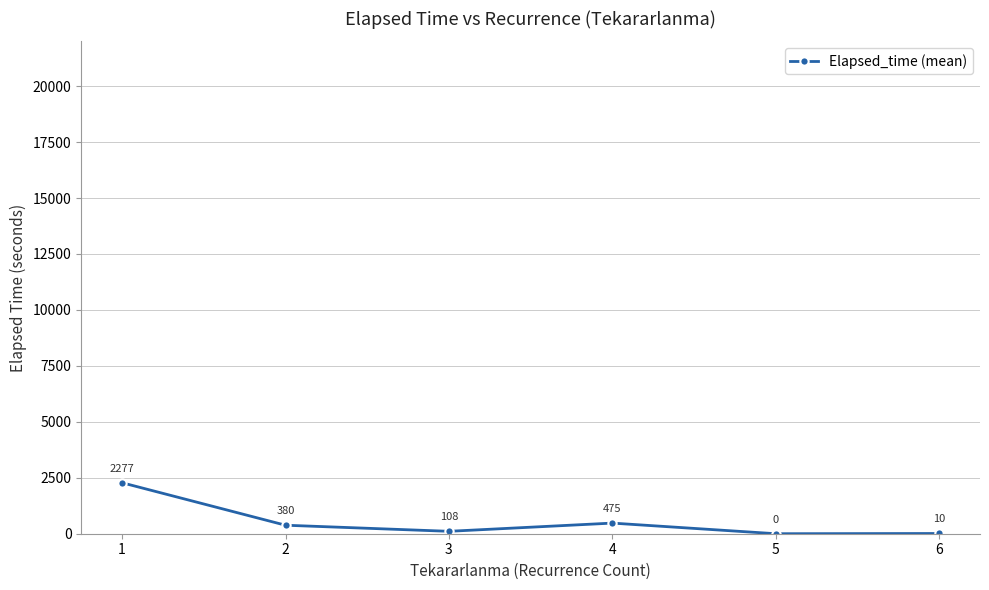

Count the number of categories in the chart.

6